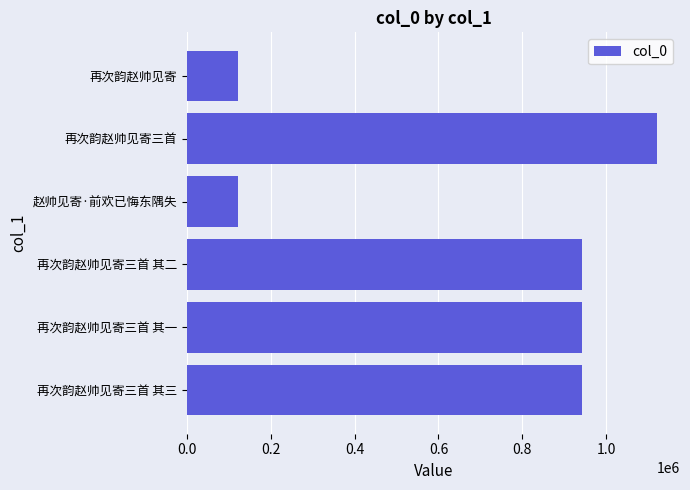

Count the number of categories in the chart.

6